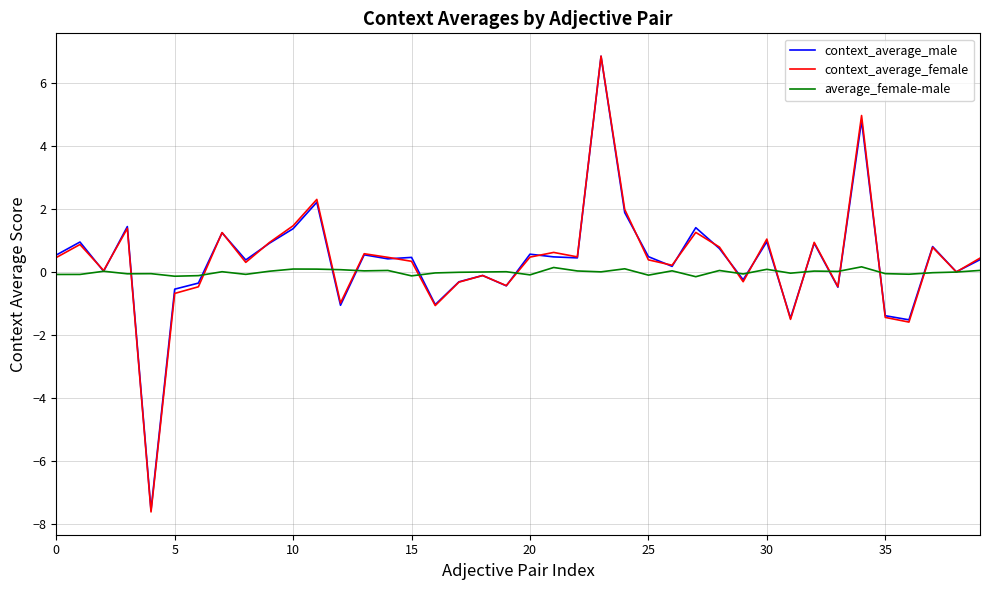

After their last crossing, which series has the higher values: average_female-male or context_average_female?

context_average_female